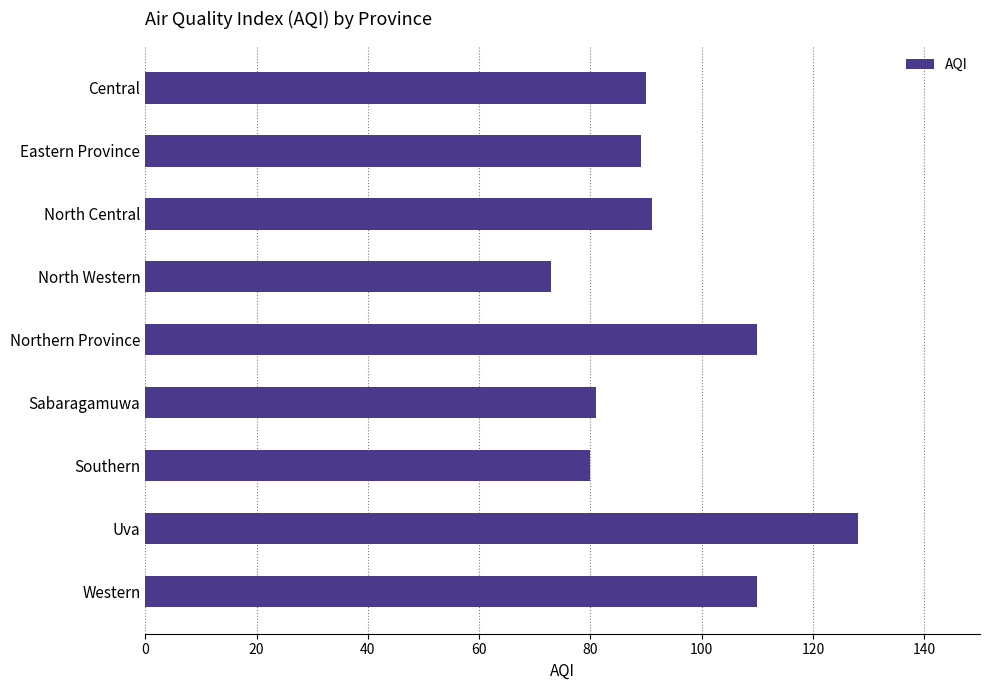

What is the ratio of the value at Southern to the value at Central?

0.9